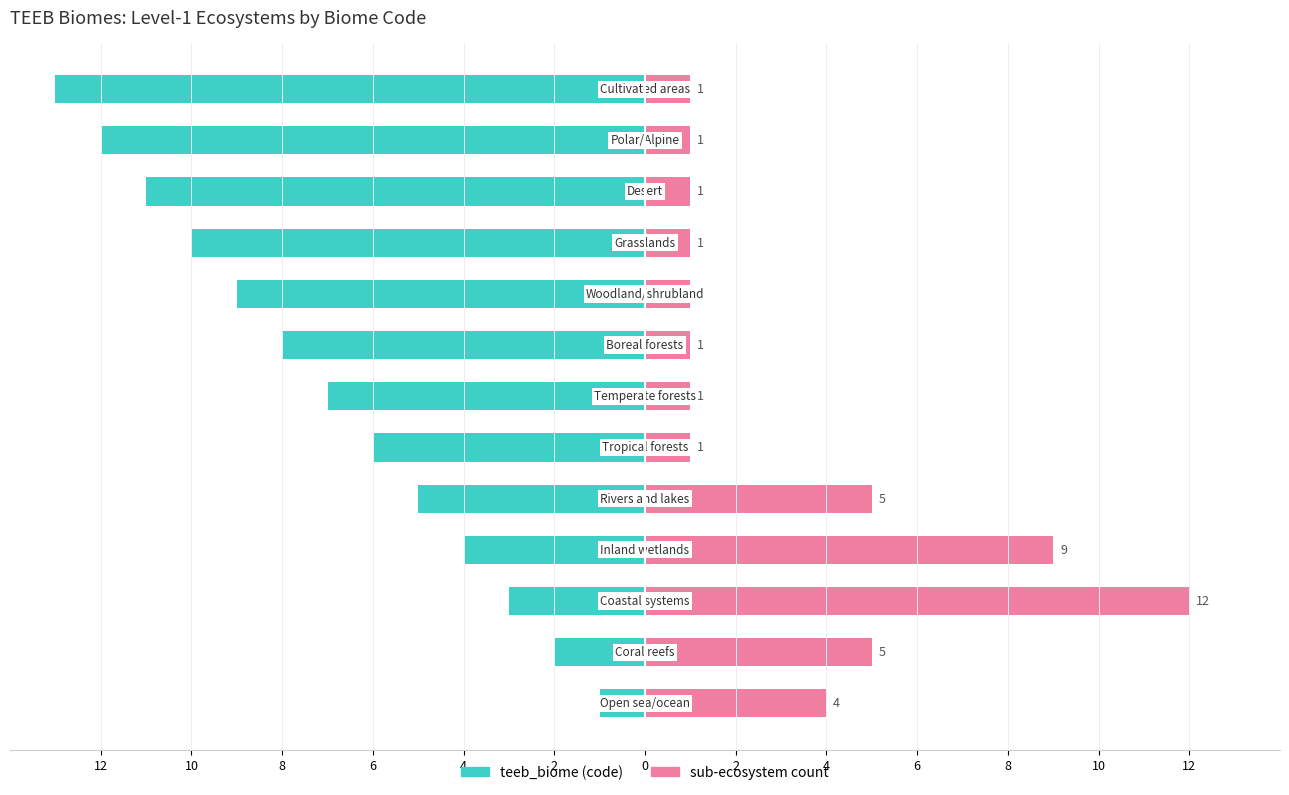

What is the value of the sub-ecosystem count bar at the 8th from the left?

1